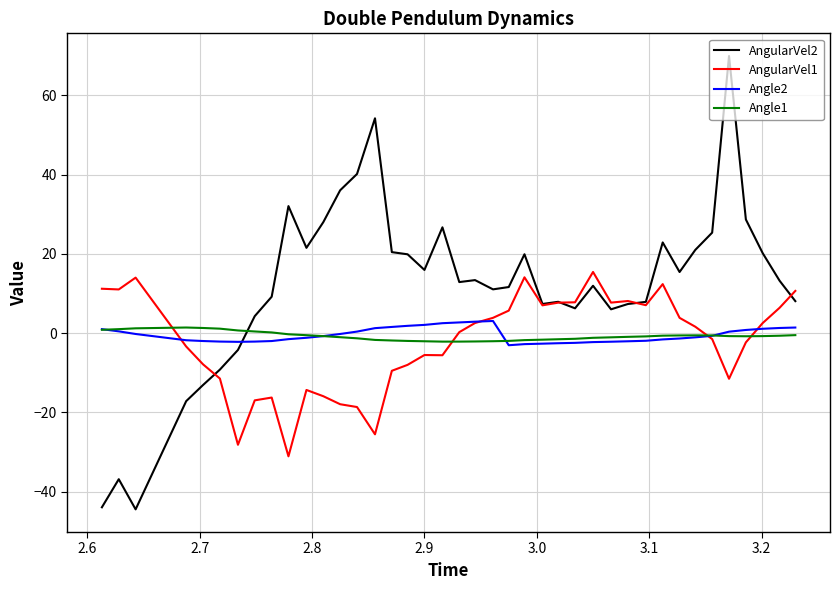

What is the minimum value shown in the chart?

-44.5